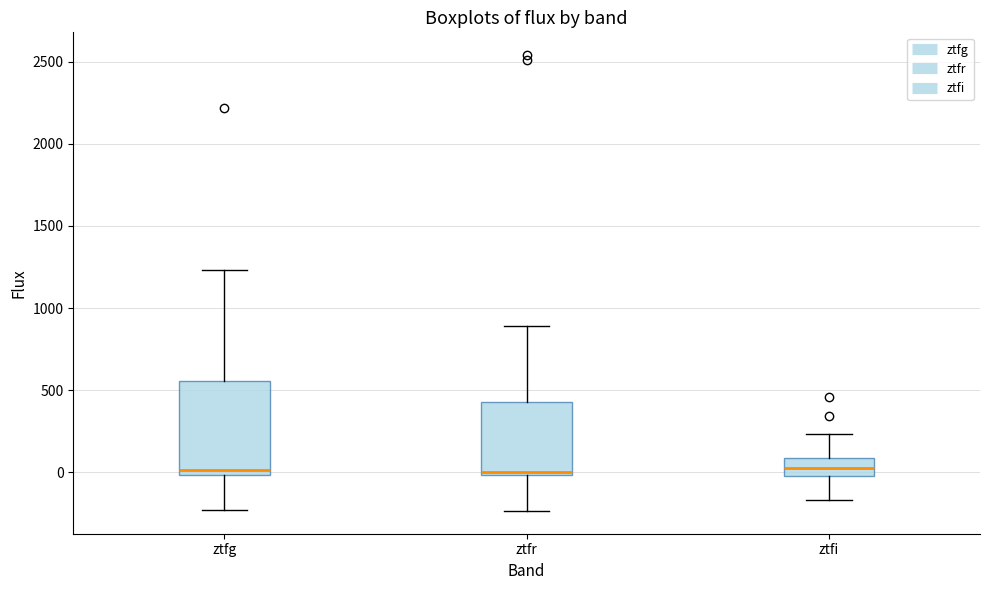

Reading left to right, read every box against the y-axis: the position of its median line, the range the box covers, and the ends of its whiskers. The values are not printed on the chart, so give them approximately, as read against the axis.

ztfg: median 0 (just above the box's lower edge), box 0 to 550, whiskers -250 to 1250
ztfr: median 0 (just above the box's lower edge), box 0 to 450, whiskers -250 to 900
ztfi: median 50, box 0 to 100, whiskers -150 to 250